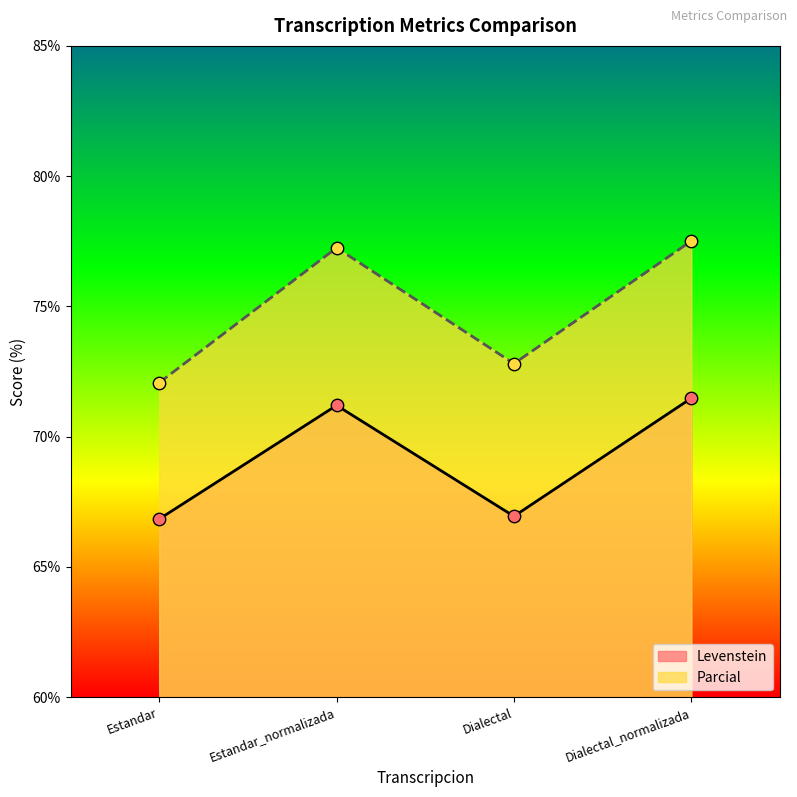

What is the total value across all series at Dialectal?

139.8